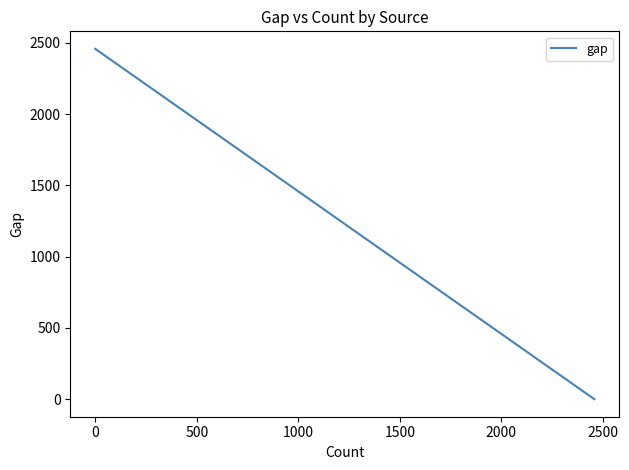

True or false: the data shows 3613 at 2500.

False